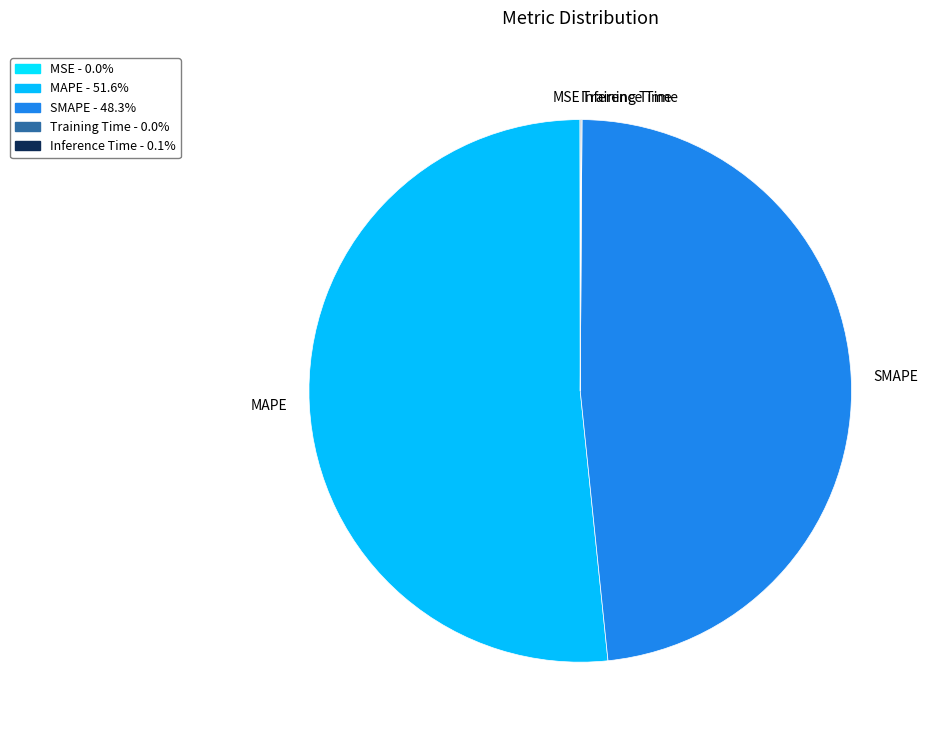

Which category has the biggest portion of the pie?

MAPE